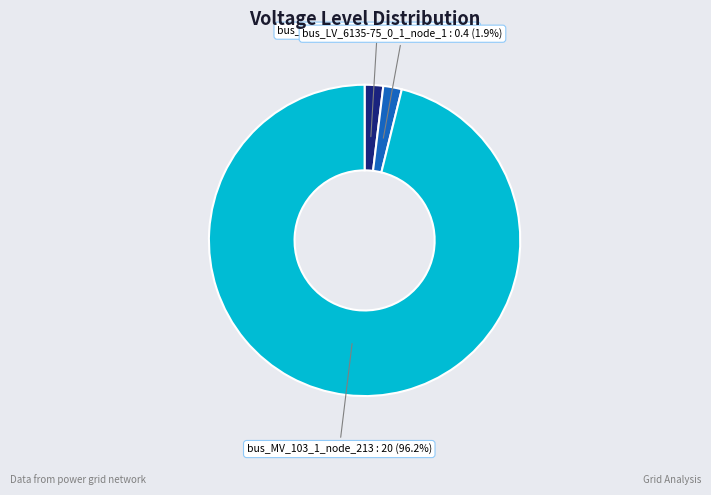

What is the total percentage of bus_MV_103_1_node_213 and bus_LV_6135-75_0_1_node_1?

98.1%